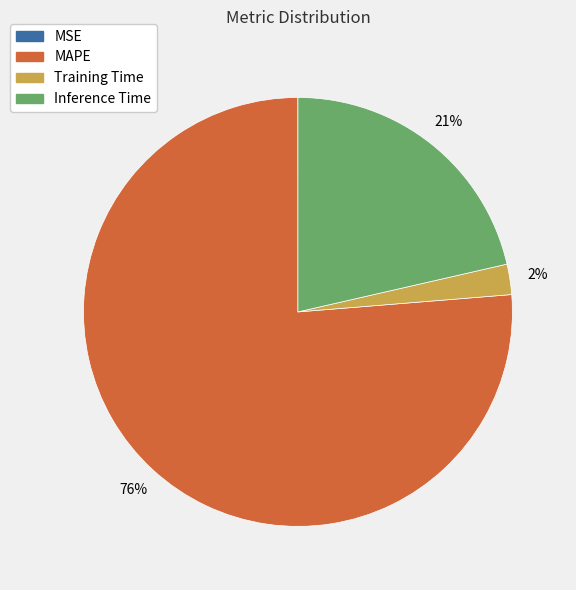

True or false: Inference Time accounts for 21% of the total.

True